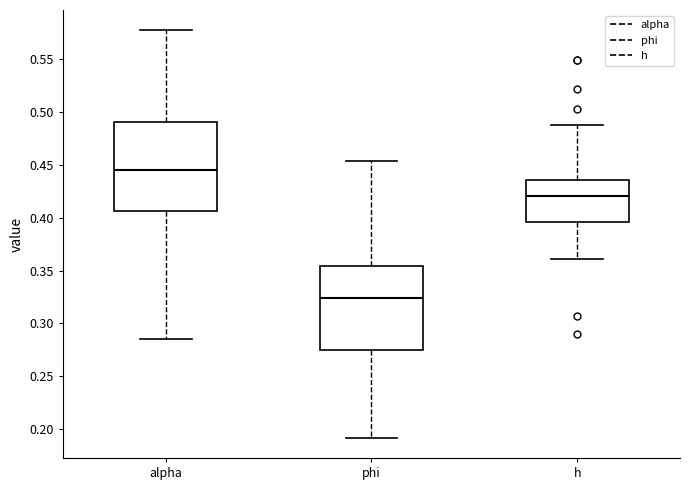

Reading left to right, read every box against the y-axis: the position of its median line, the range the box covers, and the ends of its whiskers. The values are not printed on the chart, so give them approximately, as read against the axis.

alpha: median 0.445, box 0.405 to 0.490, whiskers 0.285 to 0.575
phi: median 0.325, box 0.275 to 0.355, whiskers 0.190 to 0.455
h: median 0.420, box 0.395 to 0.435, whiskers 0.360 to 0.490